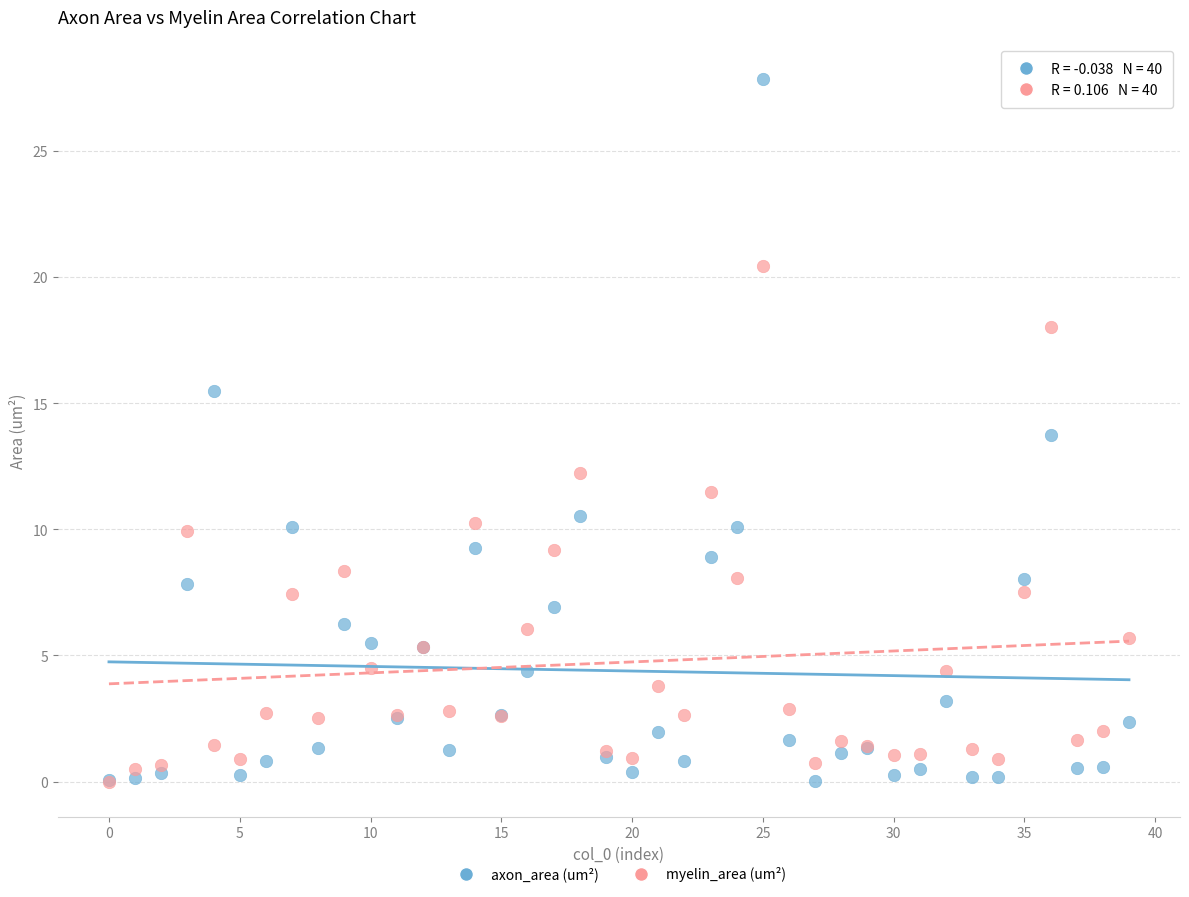

What are all the series names shown in the legend?

axon_area (um²), myelin_area (um²)